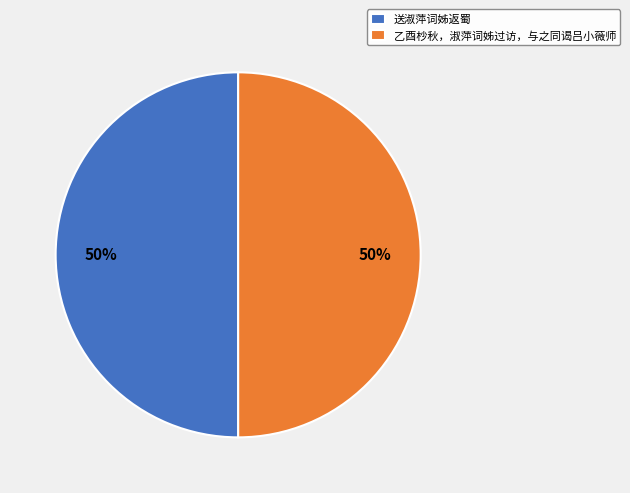

To the nearest percent, what portion does 乙酉杪秋，淑萍词姊过访，与之同谒吕小薇师 represent?

50%